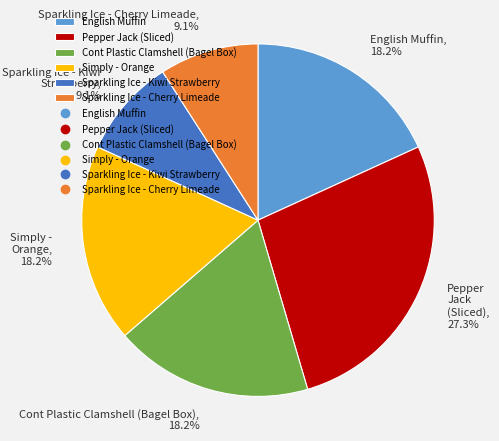

How much of the chart is everything except Simply - Orange?

81.8%